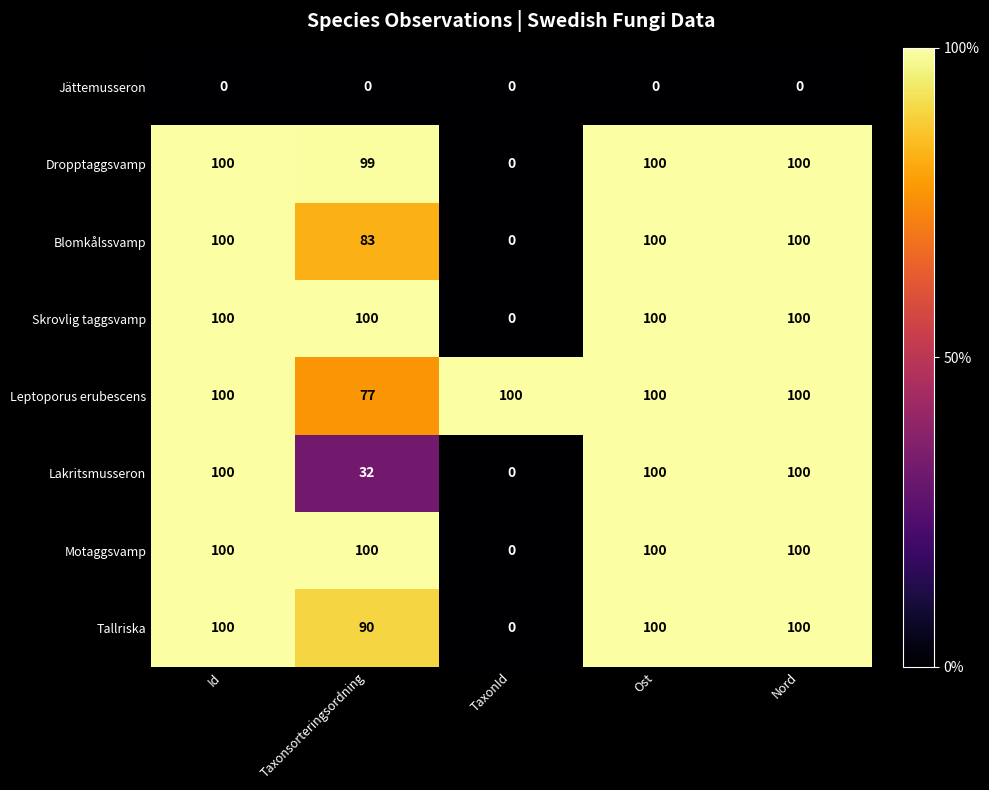

The Dropptaggsvamp series shows 99 at Taxonsorteringsordning. True or false?

True